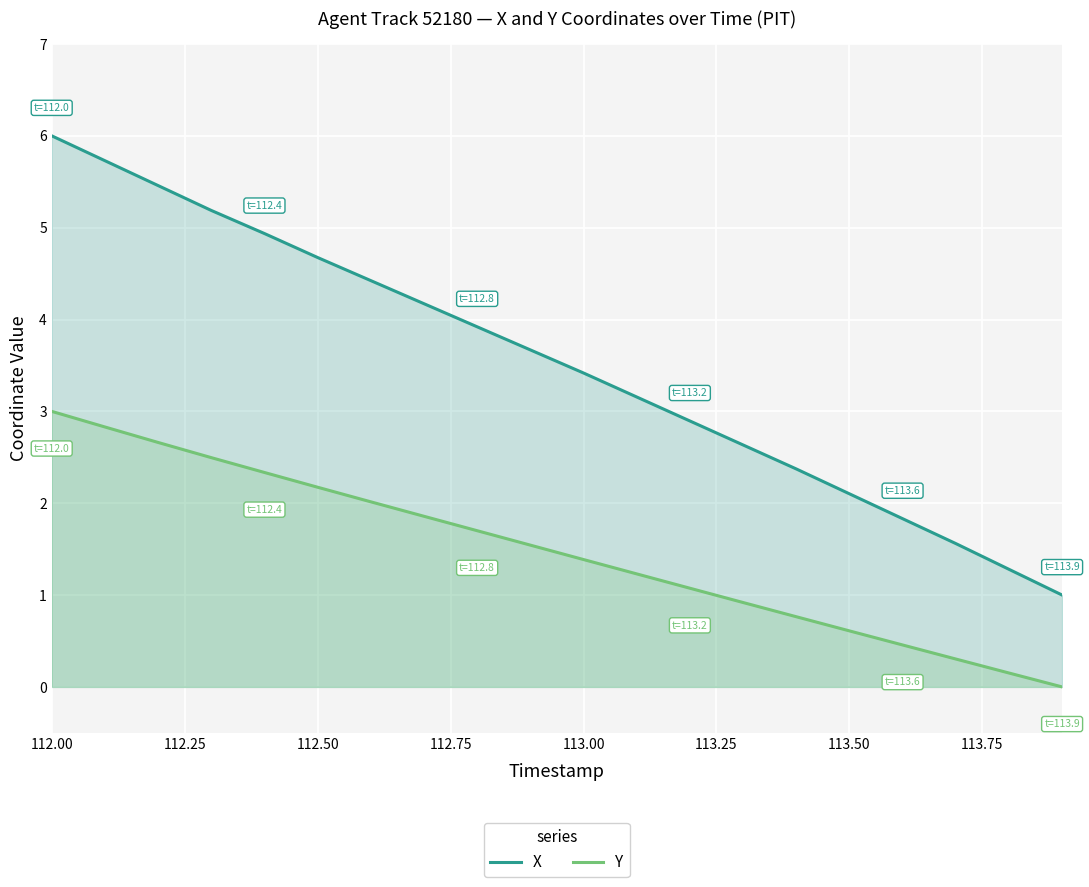

At which category is the sum across all series the highest?

112.00